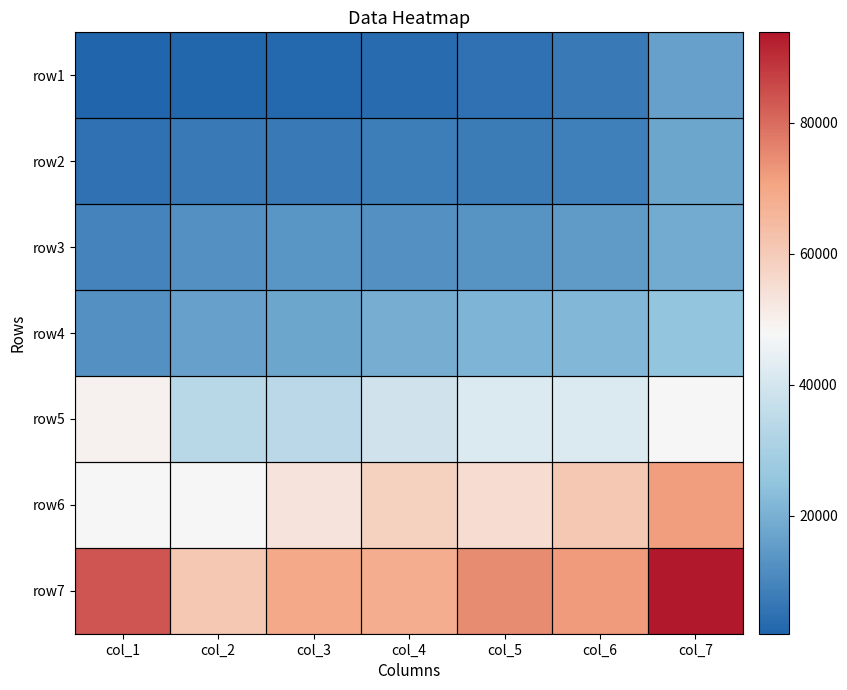

List the series in order of their peak value, lowest first.

row1, row2, row3, row4, row5, row6, row7